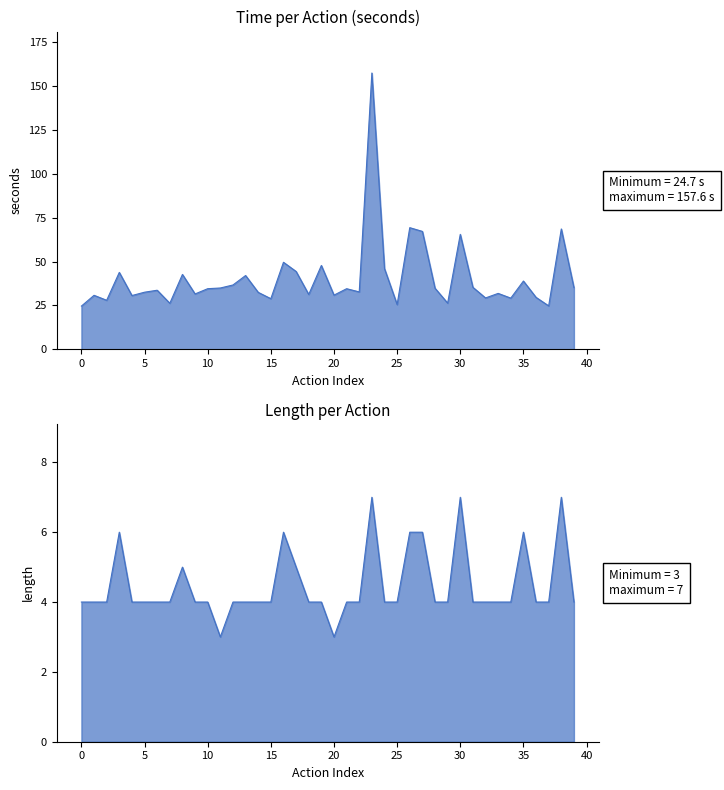

List the series in order of their overall mean, lowest first.

length, time